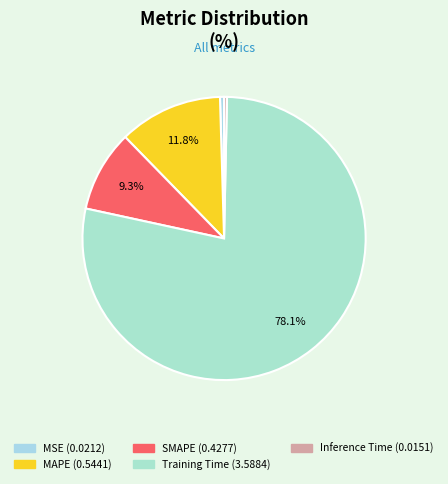

Count the number of slices in the pie.

5